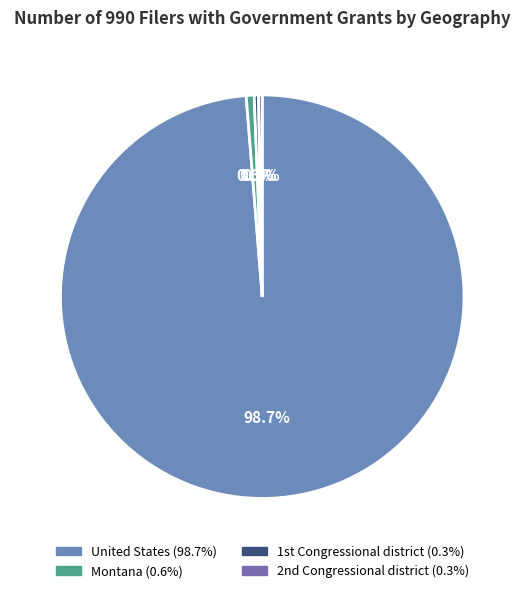

Rank the categories by value from highest to lowest.

United States, Montana, 1st Congressional district, 2nd Congressional district